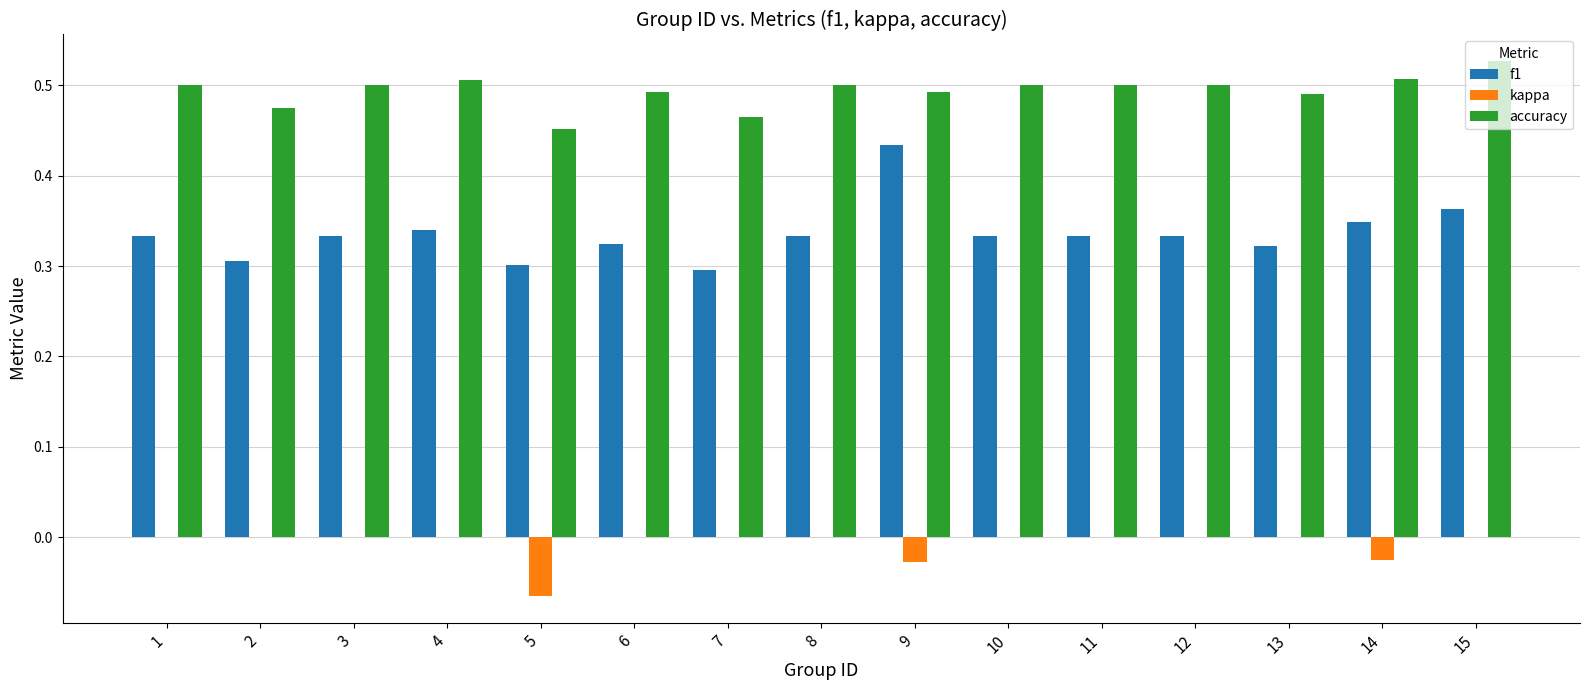

What is the sum of all f1 values?

5.0